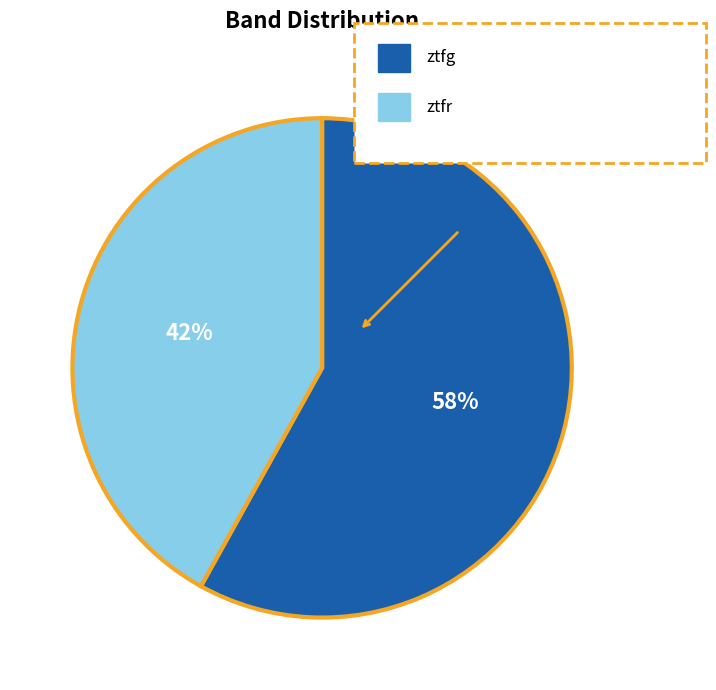

To the nearest percent, what is the average slice percentage?

50%